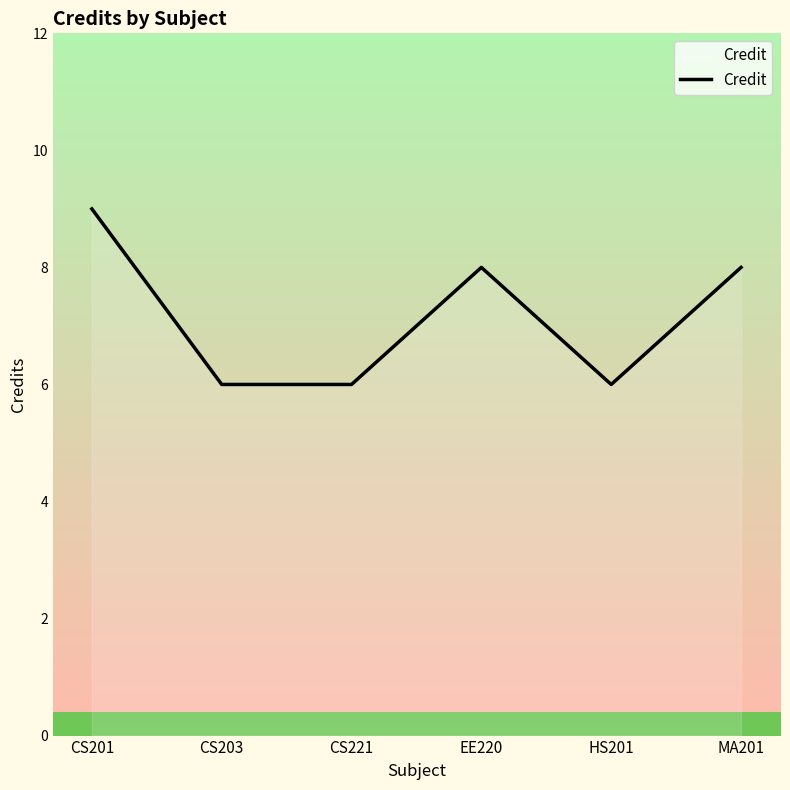

What is the label of the 2nd point from the right?

HS201